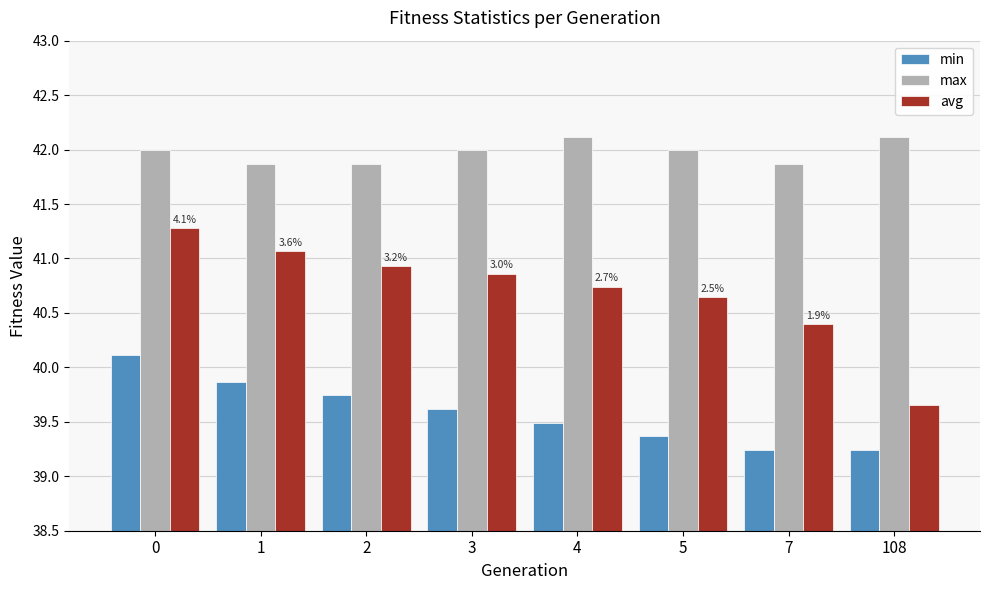

What are all the series names shown in the legend?

min, max, avg